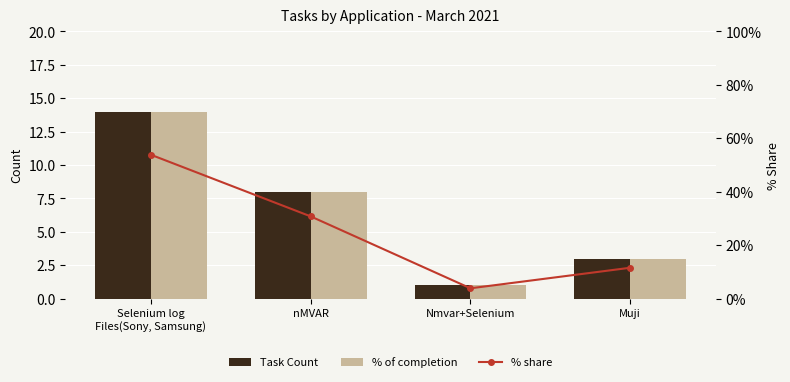

Which has a higher value, Muji or Nmvar+Selenium?

Muji